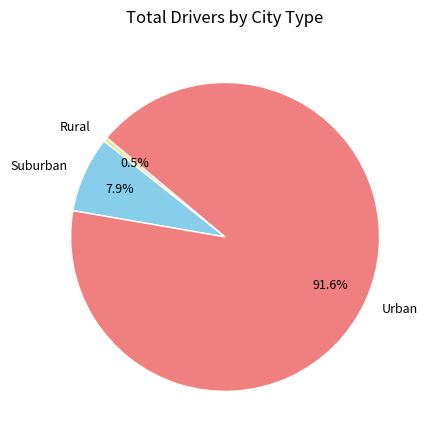

Count the number of slices in the pie.

3